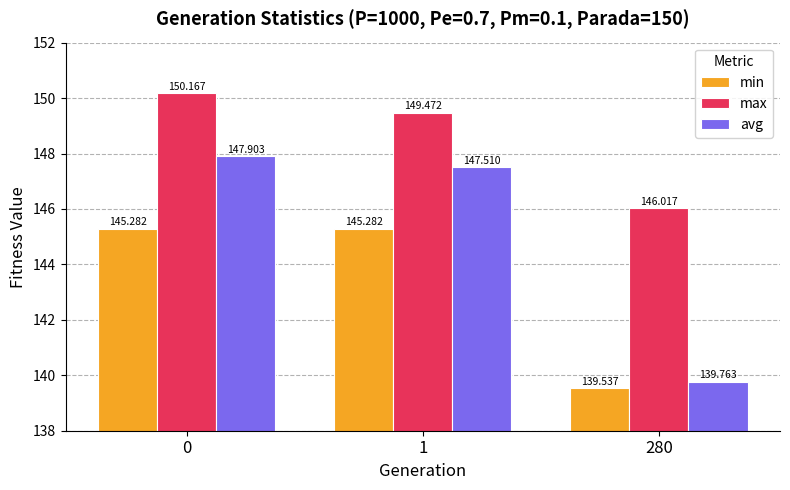

Is the value of max at 0 greater than the value of avg at 1?

Yes